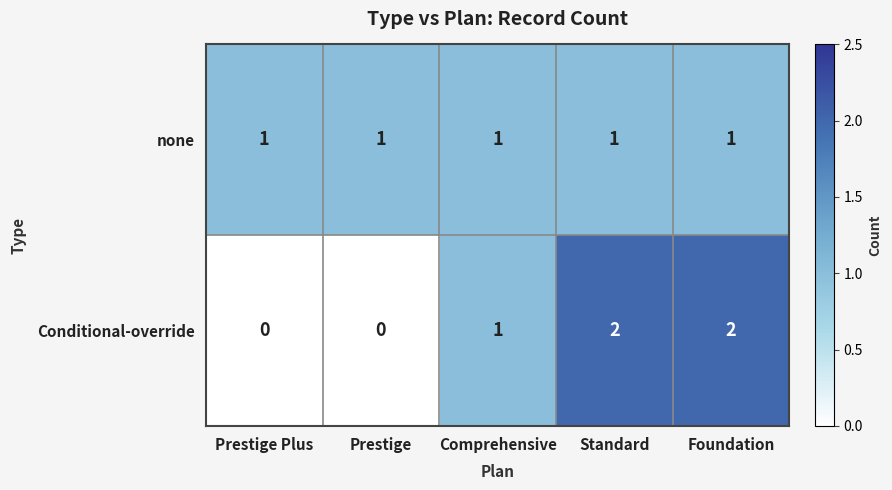

Between Prestige and Standard, which series saw the biggest shift?

Conditional-override